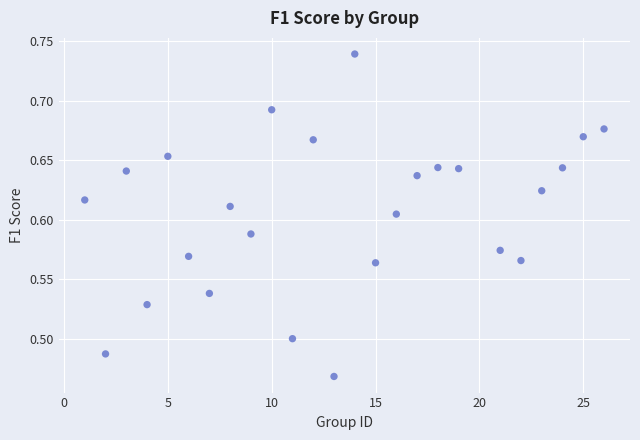

What is the range of X values (max minus min)?

25.0